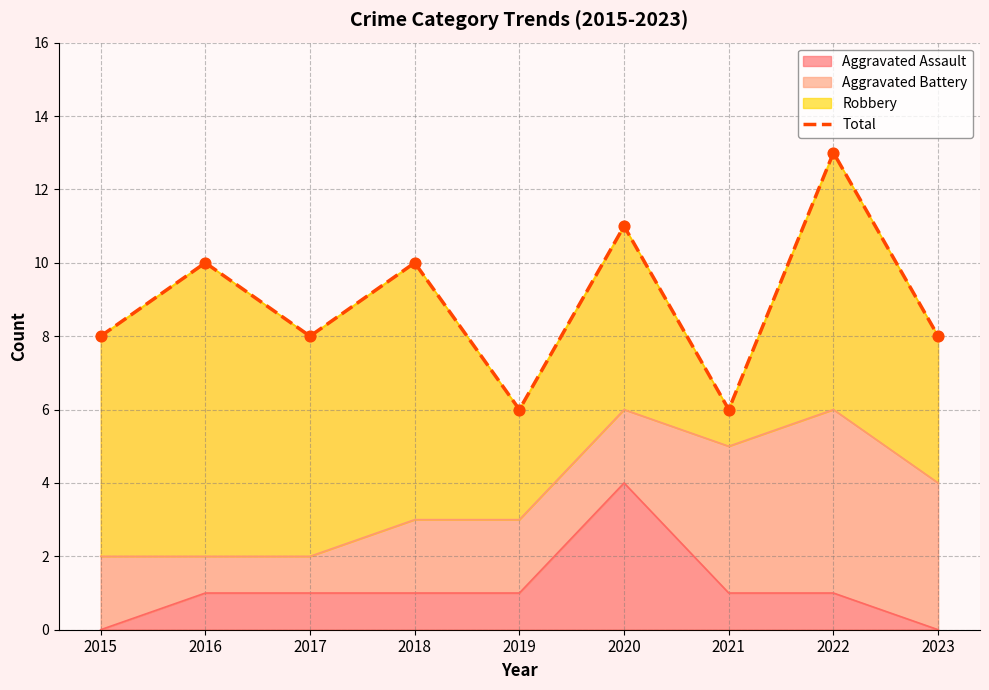

What is the ratio of the value at 2022 to the value at 2021?

2.2